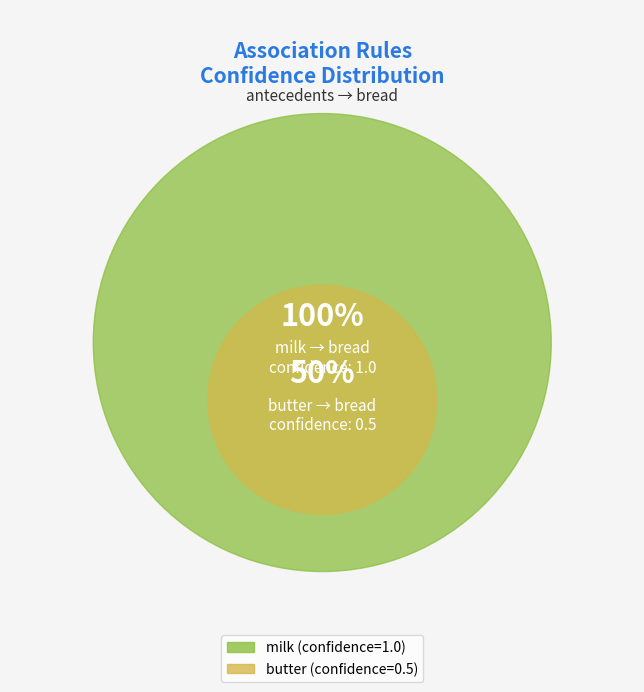

Between butter and milk, which is larger?

milk